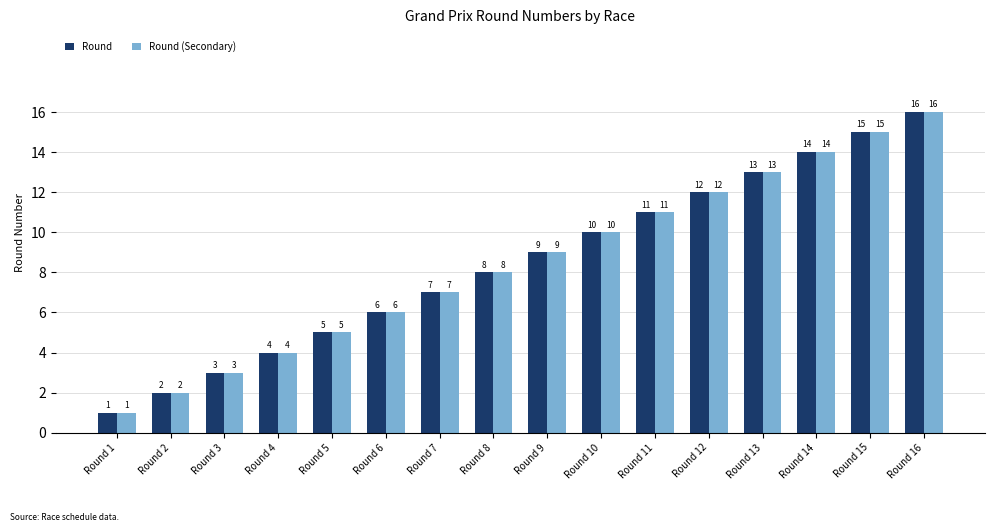

What value does the Round series have at Round 3, to the nearest 5?

5